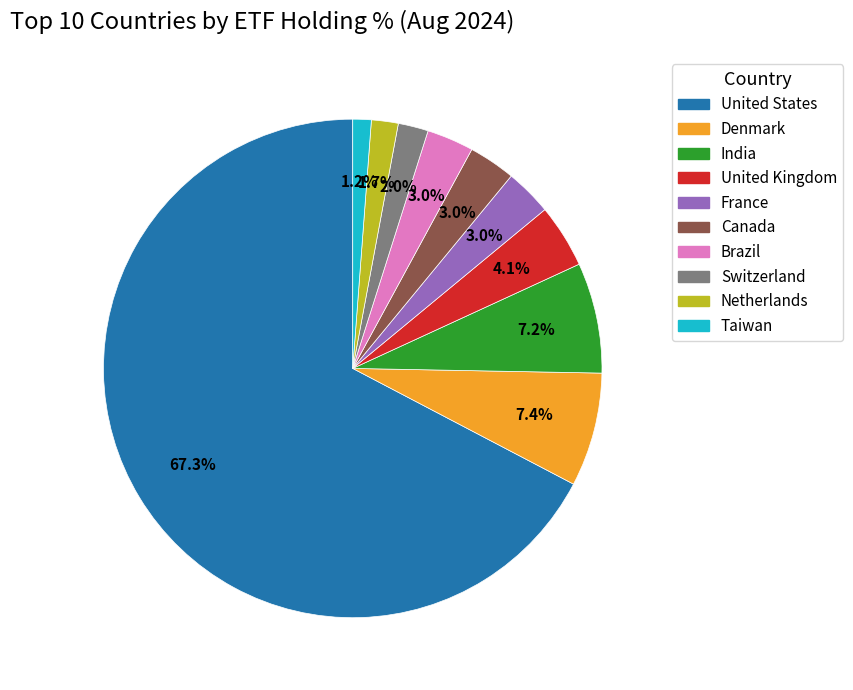

To the nearest percent, what portion does Netherlands represent?

2%